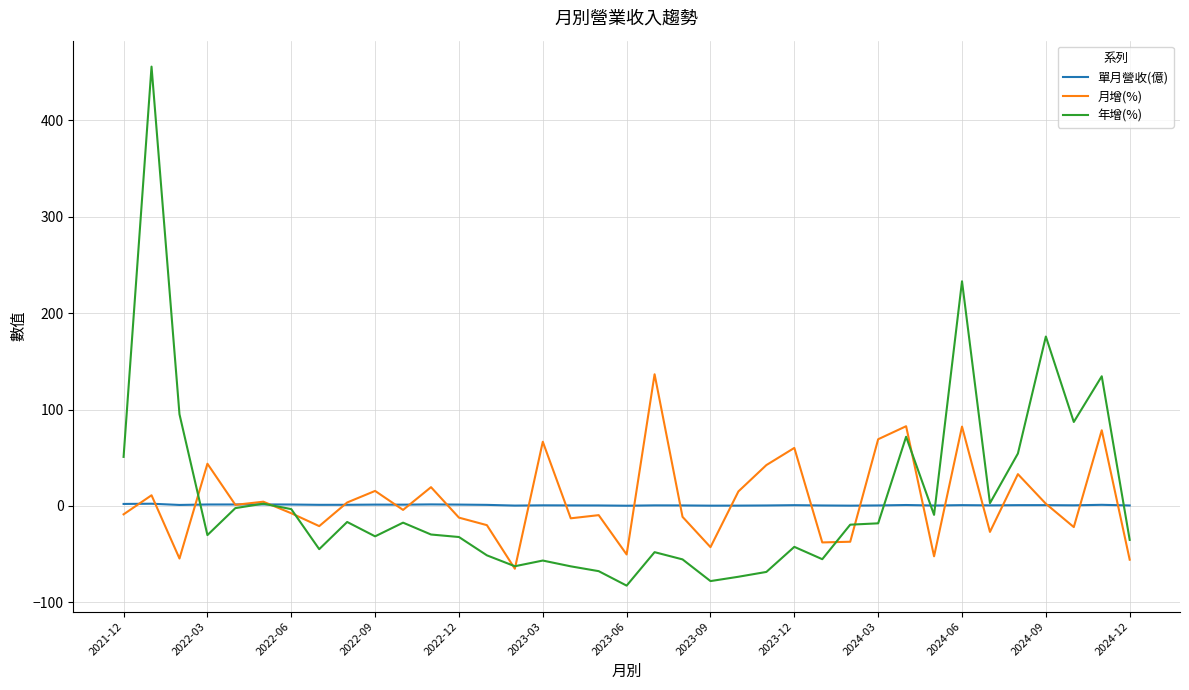

What is the minimum value shown in the chart?

-82.6